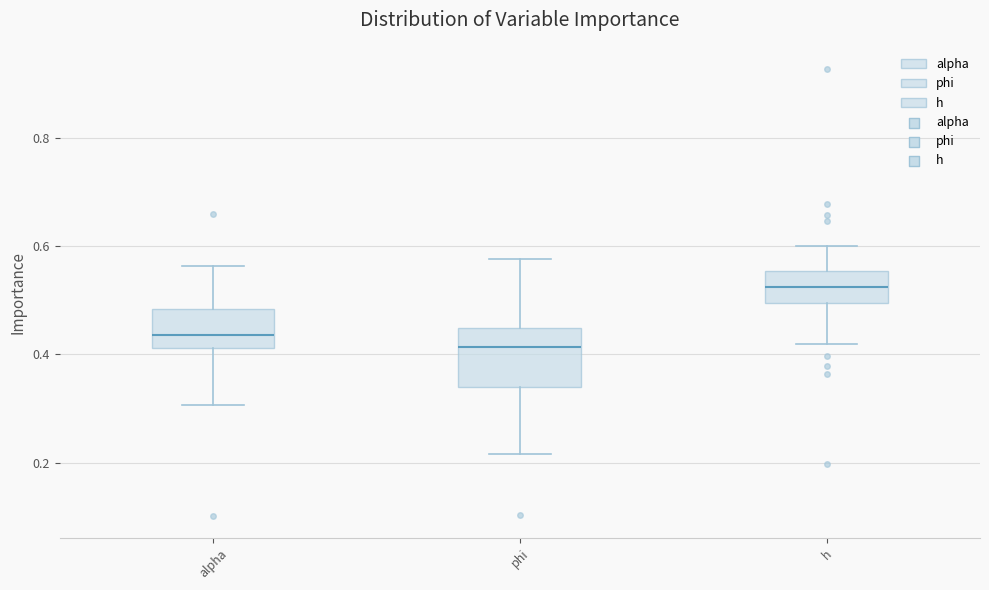

Comparing the boxes themselves (not the whiskers), which one is the tallest?

phi